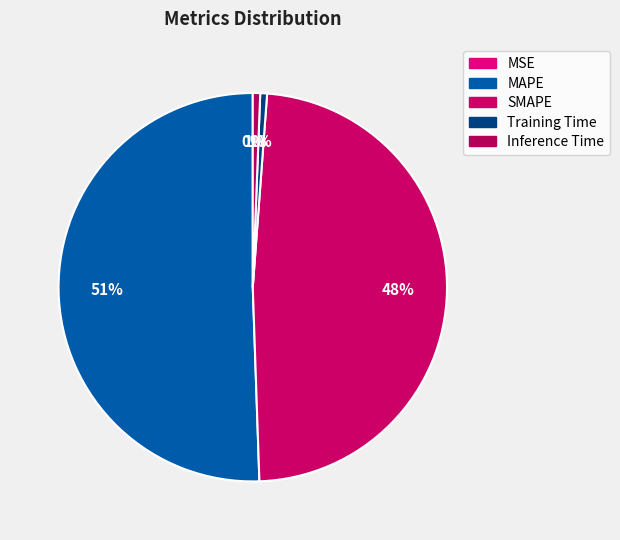

Is MAPE the majority of the pie?

Yes